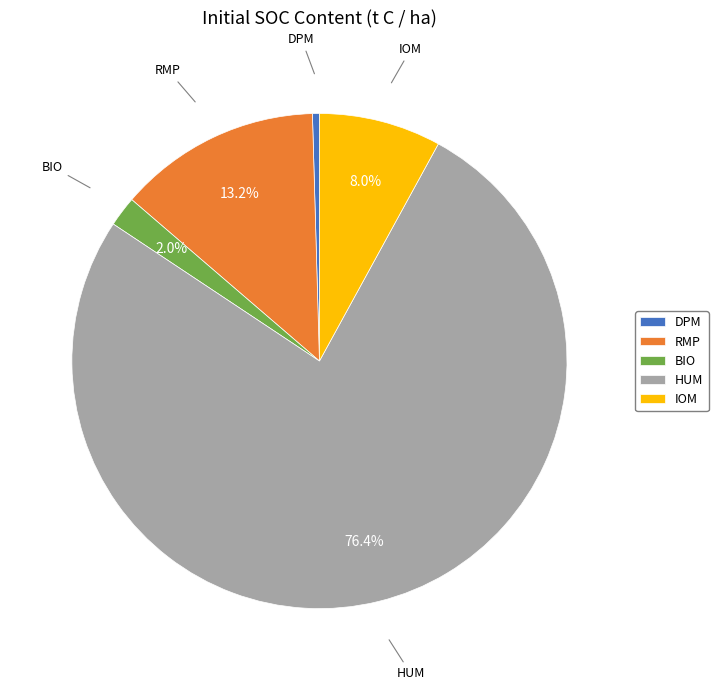

What percentage is the HUM slice, to the nearest percent?

76%